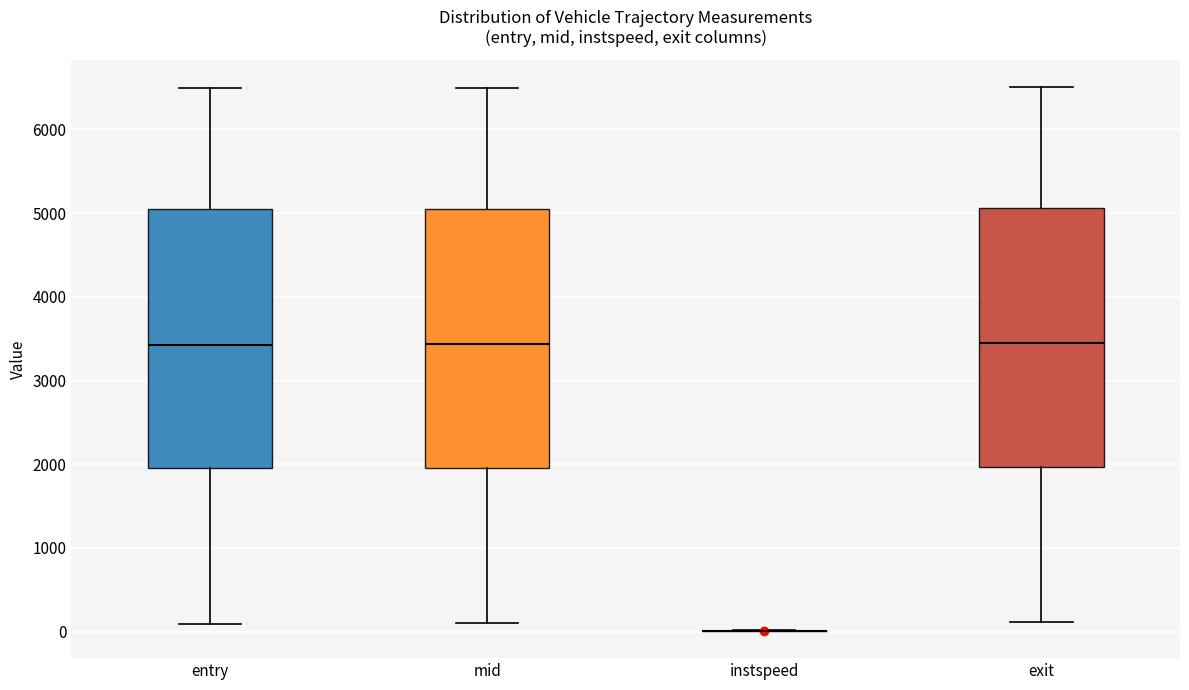

Reading left to right, read every box against the y-axis: the position of its median line, the range the box covers, and the ends of its whiskers. The values are not printed on the chart, so give them approximately, as read against the axis.

entry: median 3400, box 2000 to 5000, whiskers 100 to 6500
mid: median 3400, box 2000 to 5100, whiskers 100 to 6500
instspeed: box collapsed to a line at 0, whiskers 0 to 0
exit: median 3400, box 2000 to 5100, whiskers 100 to 6500